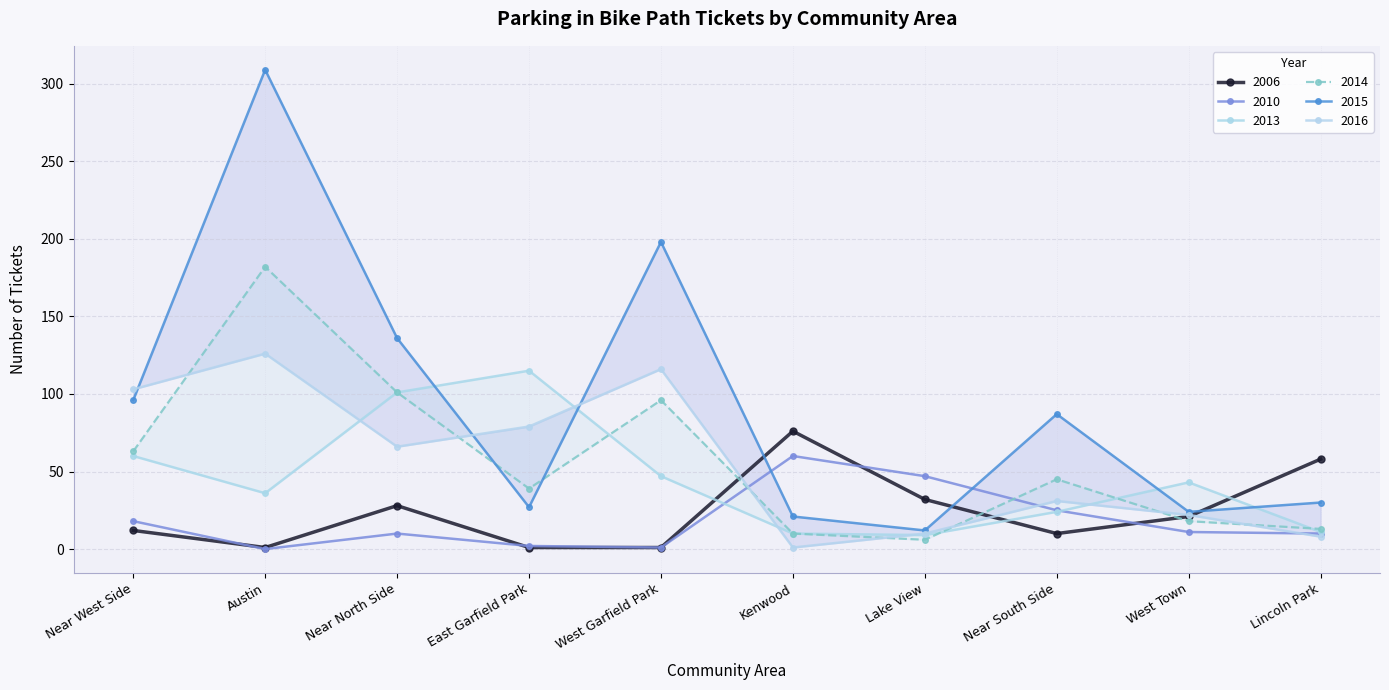

List the series in order of their peak value, lowest first.

2010, 2006, 2013, 2016, 2014, 2015